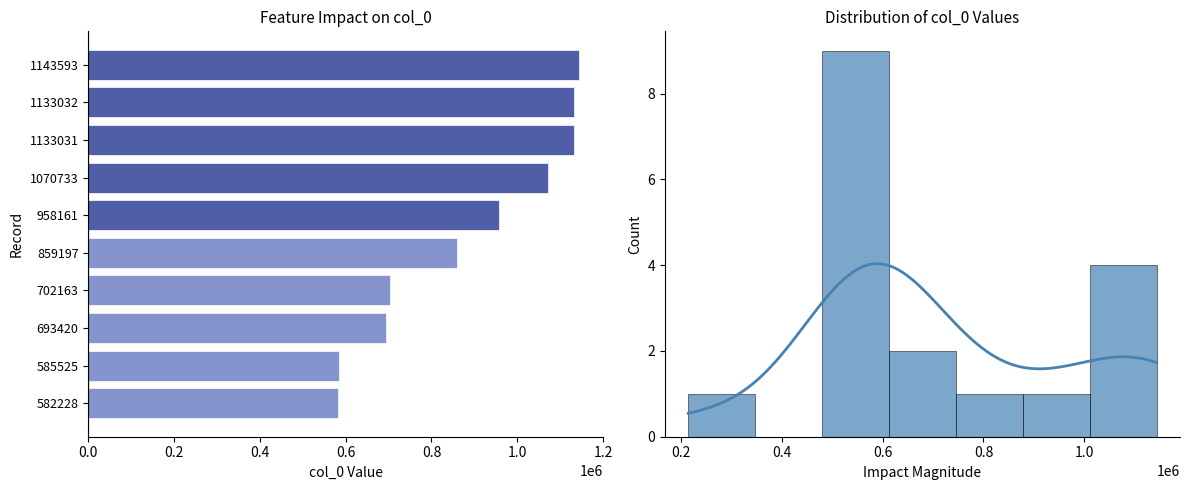

What is the value of the 2nd bar from the left?

494821